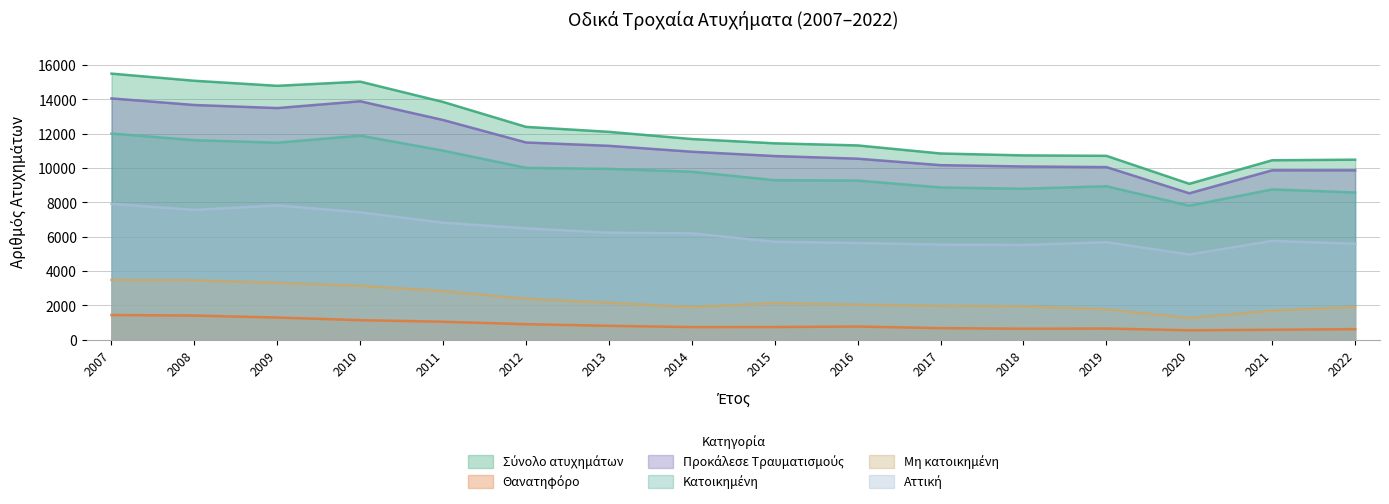

What is the average value of the Προκάλεσε Τραυματισμούς series?

11342